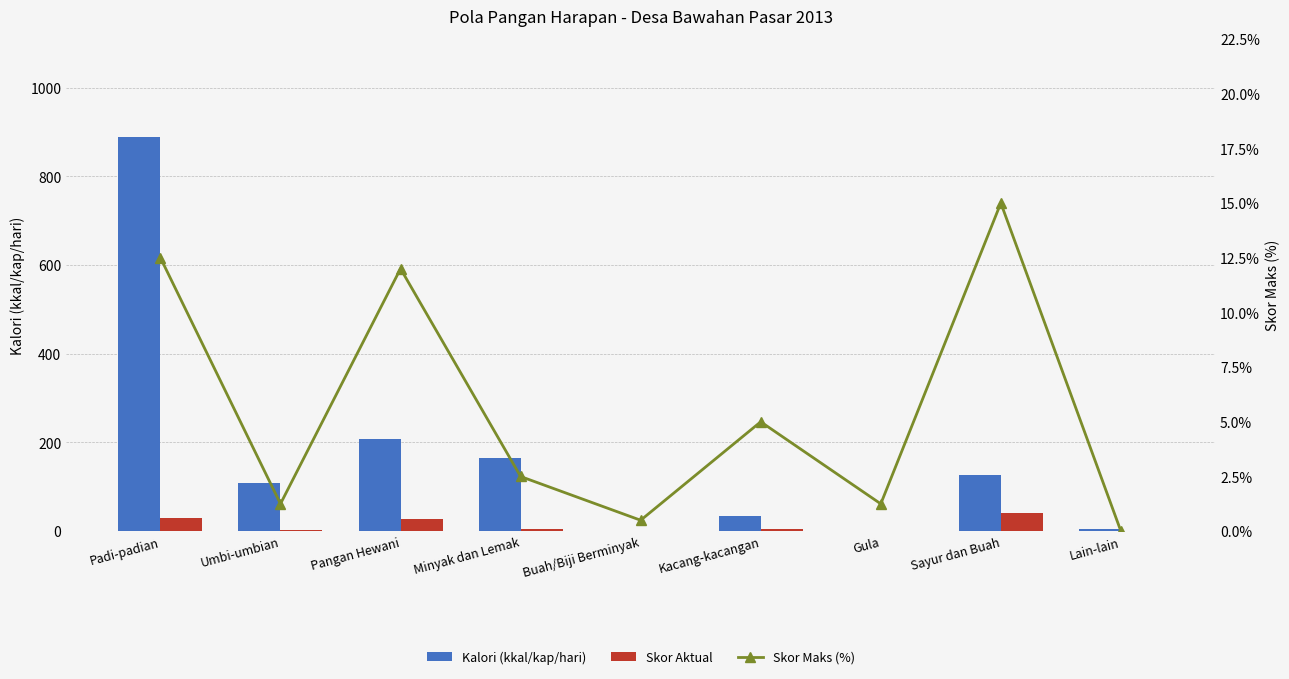

True or false: Skor Maks (%) has a value of 0.4 at Gula.

False